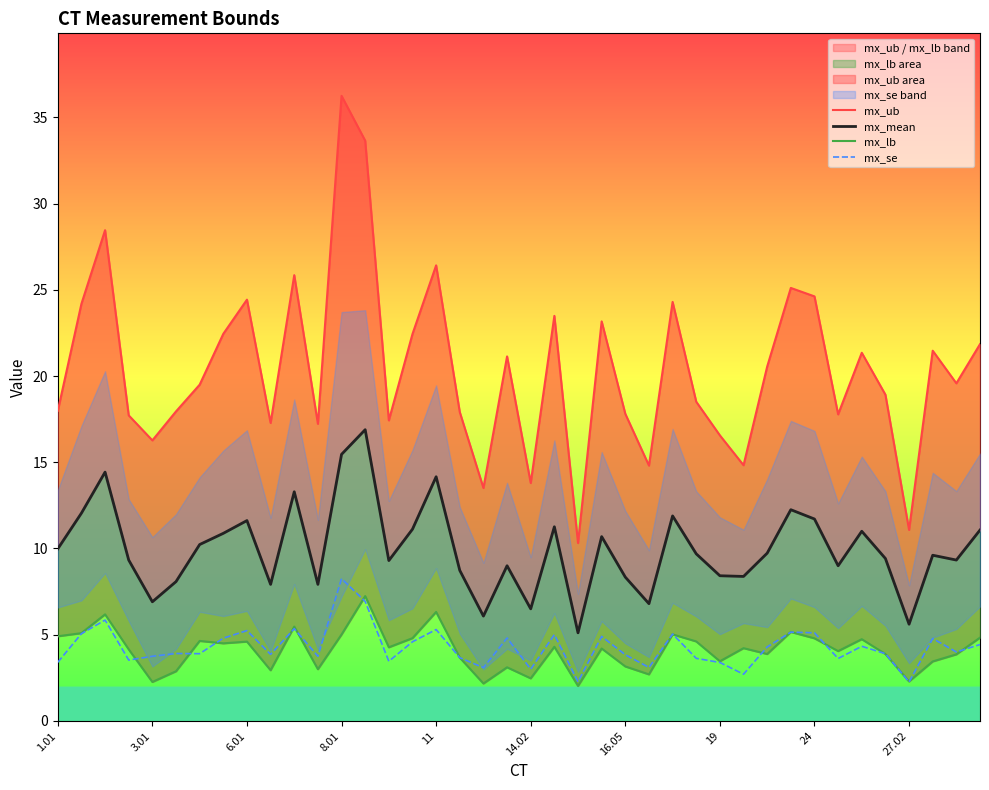

What is the highest value of the mx_ub series?

36.2